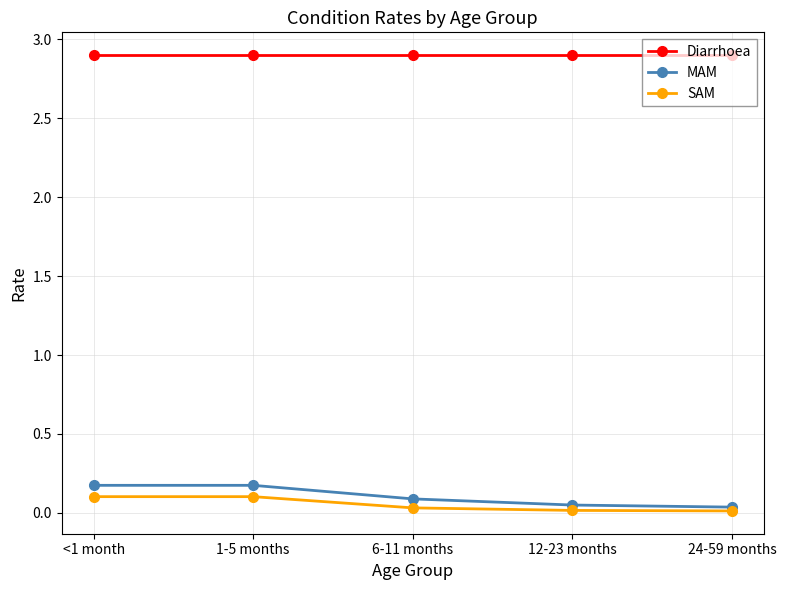

Does the chart have visible grid lines?

Yes